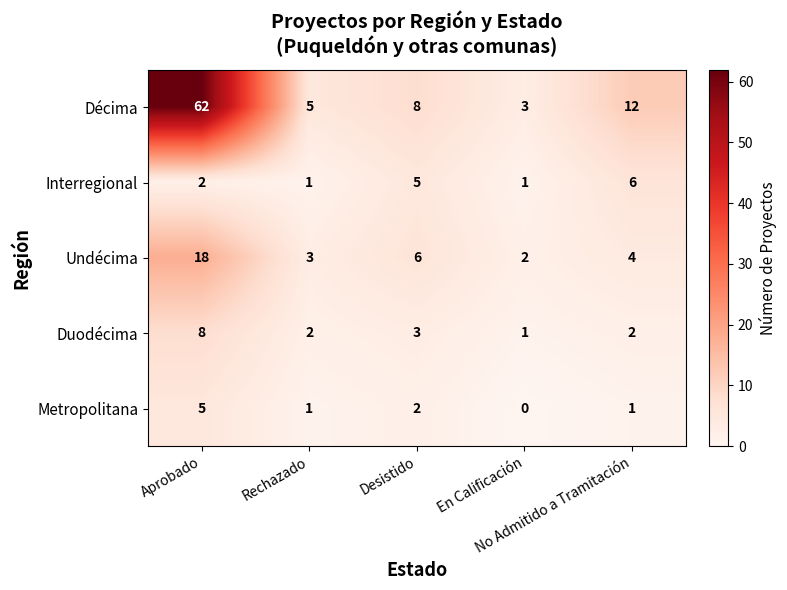

What is the difference between the maximum and second lowest values in the Interregional series?

5